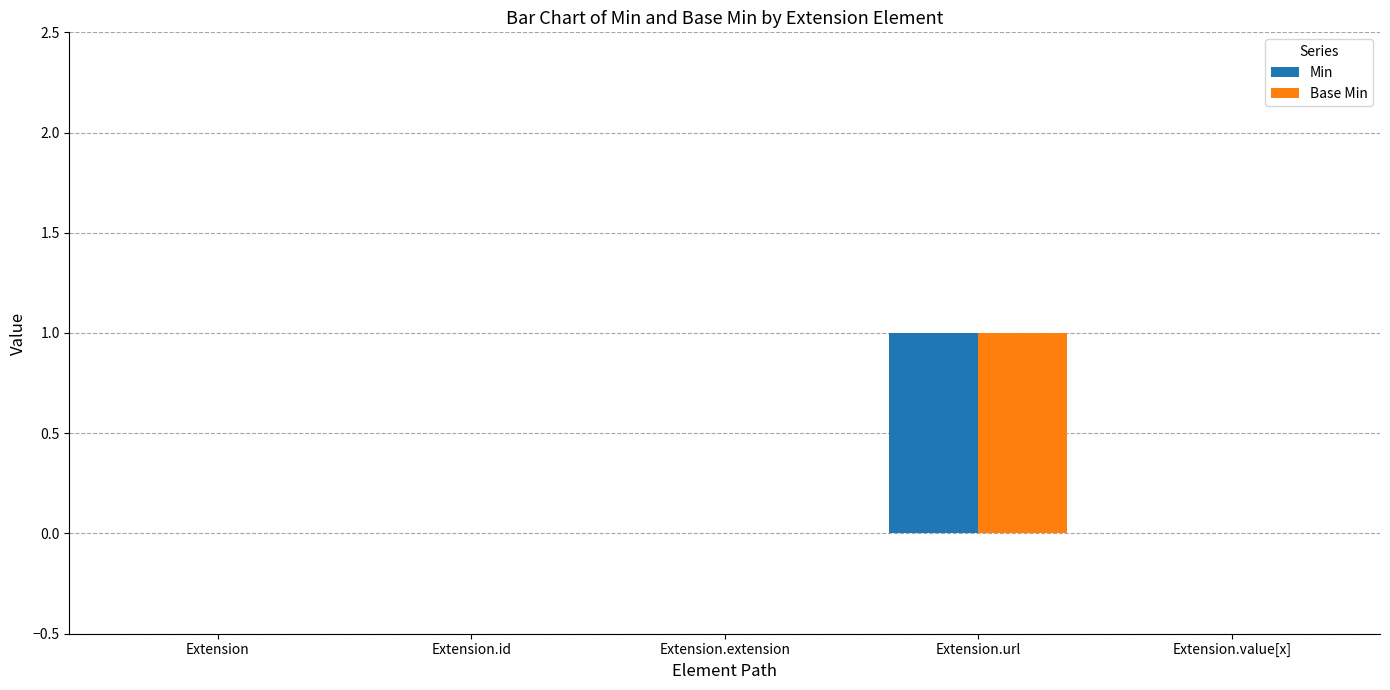

Reading right to left, list all the values displayed in this chart.

Min: Extension.value[x]=0	Extension.url=1	Extension.extension=0	Extension.id=0	Extension=0
Base Min: Extension.value[x]=0	Extension.url=1	Extension.extension=0	Extension.id=0	Extension=0